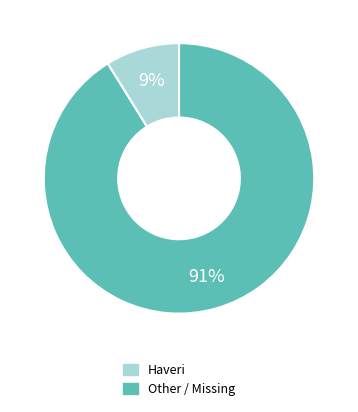

Is there any slice that represents more than half of the pie?

Yes